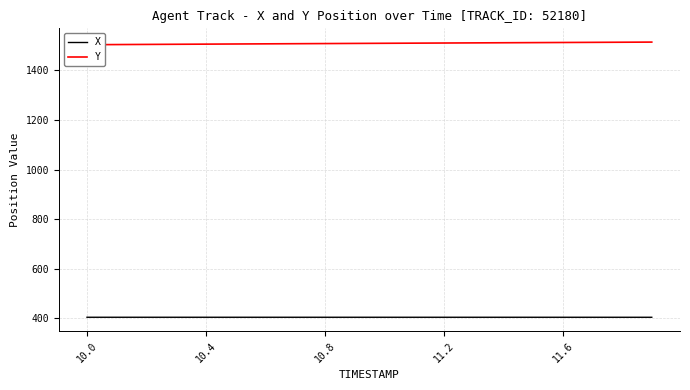

What is the lowest value of the X series?

404.4